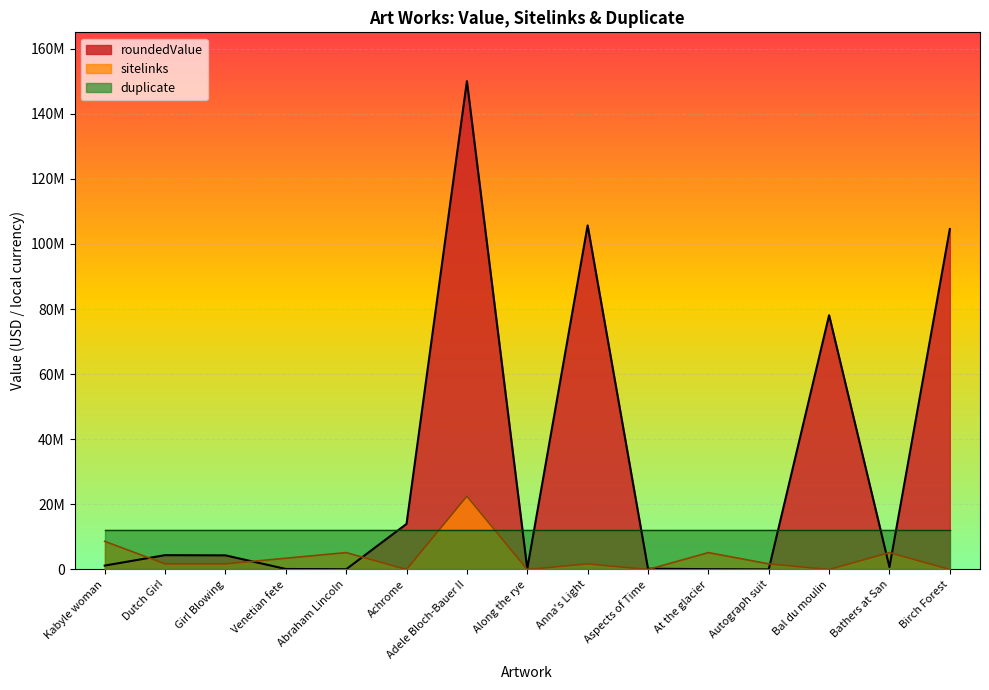

What is the label of the 15th point from the right?

Kabyle woman